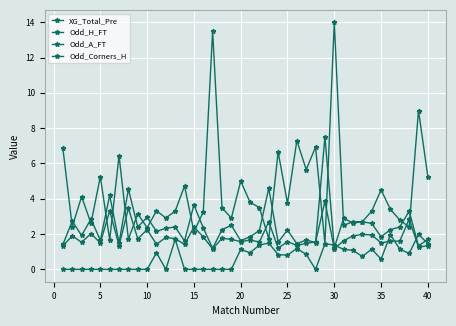

True or false: Odd_H_FT and Odd_A_FT intersect in this chart.

True